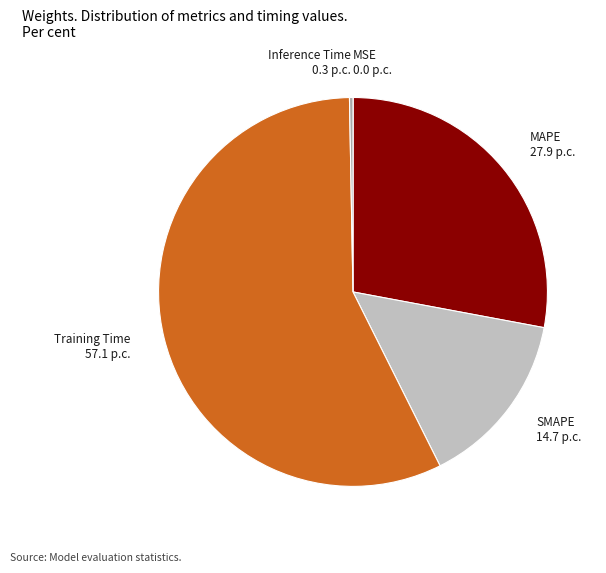

True or false: Training Time accounts for 57% of the total.

True